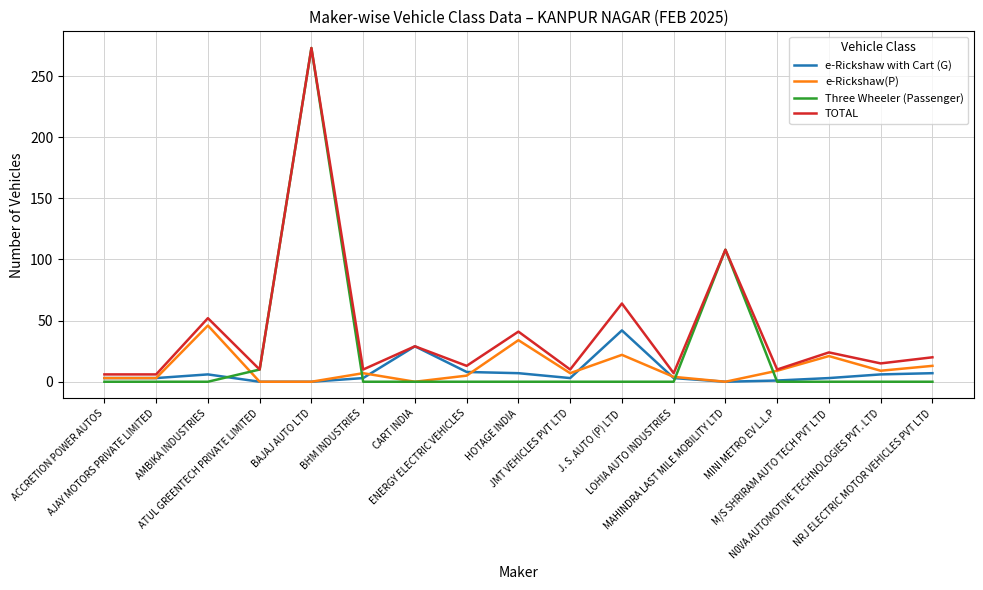

Which series has the widest spread of values?

Three Wheeler (Passenger)